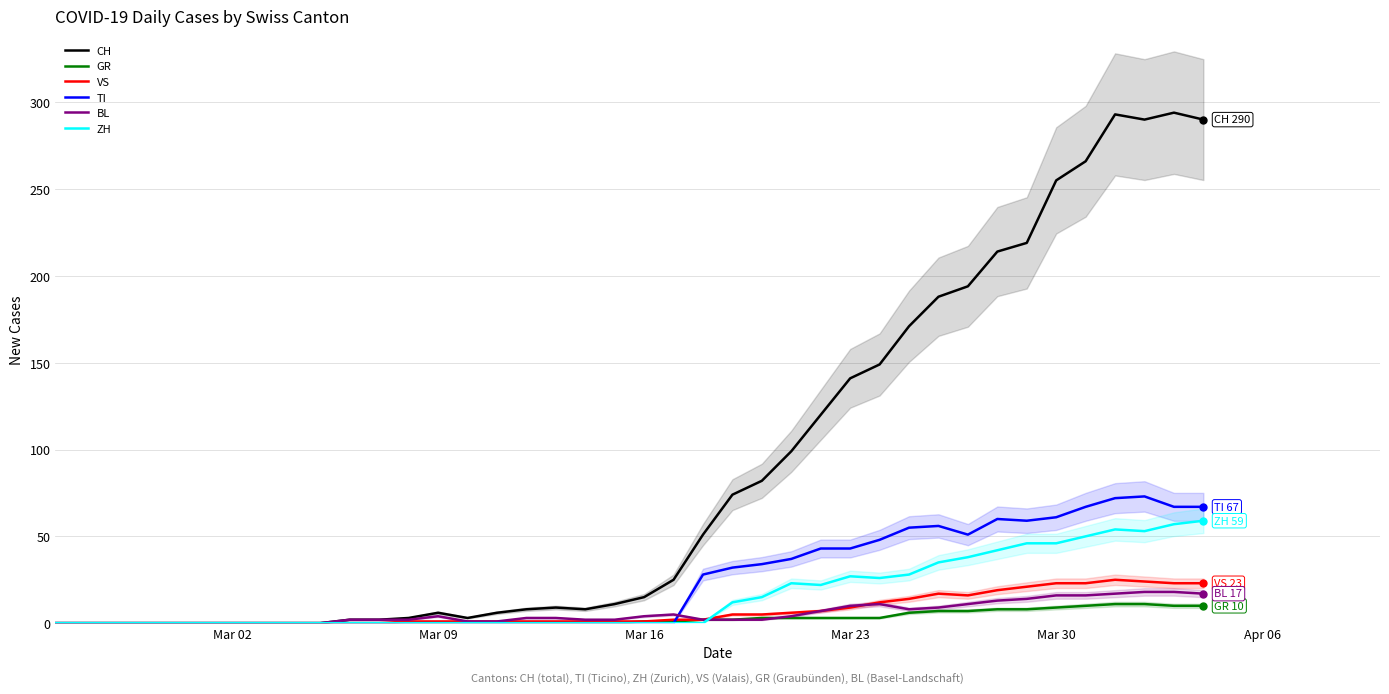

Does the chart have visible grid lines?

Yes